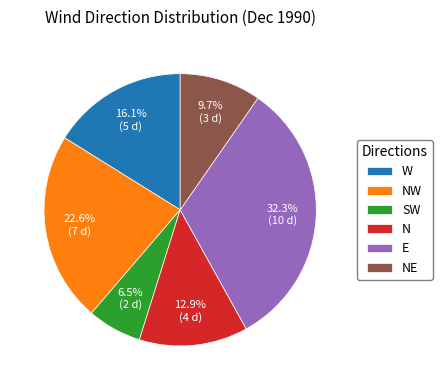

Does E represent more than half of the total?

No